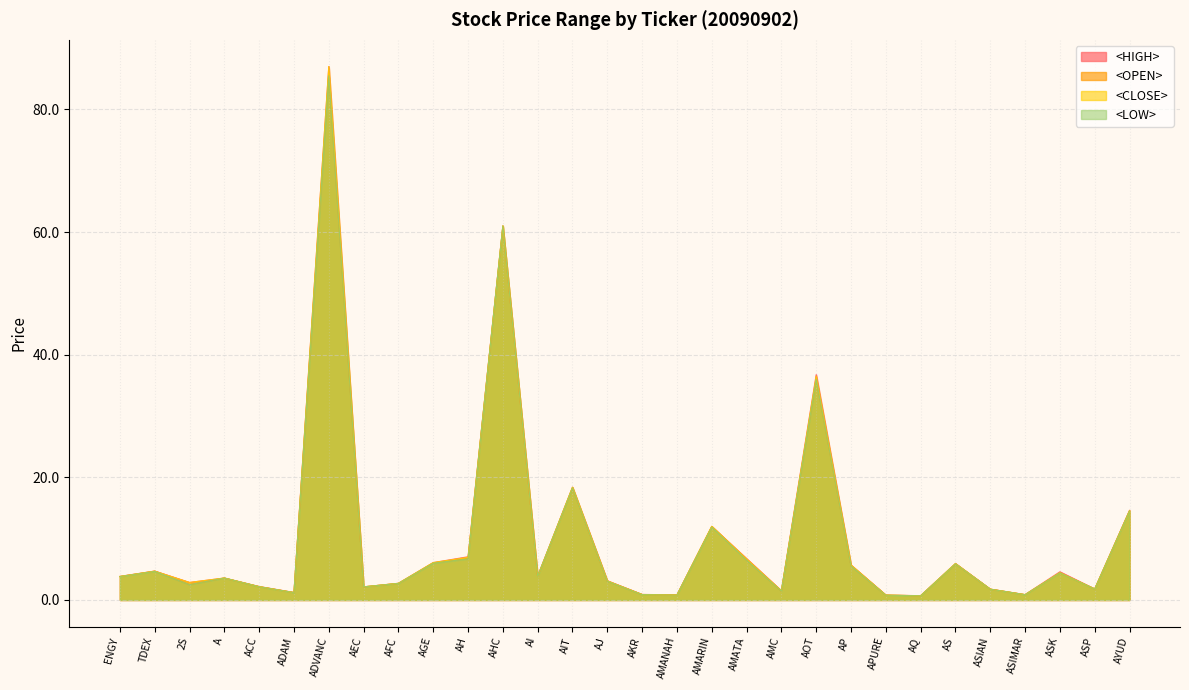

Where is the first local minimum for <CLOSE>?

2S